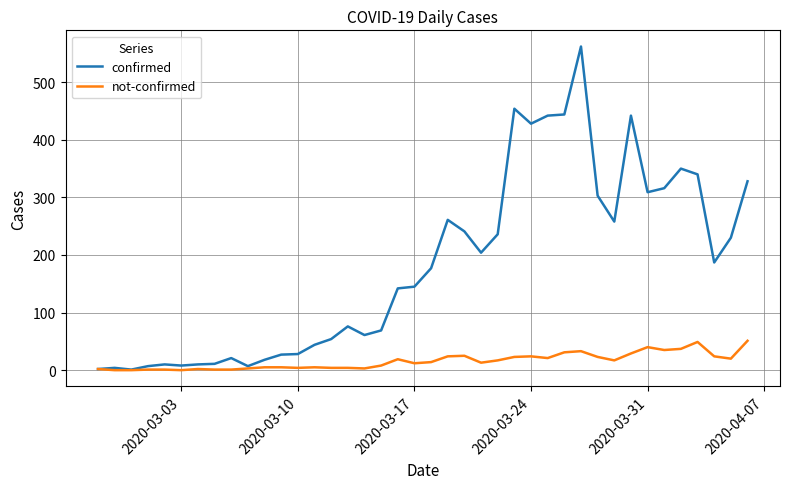

Which series has the widest spread of values?

confirmed